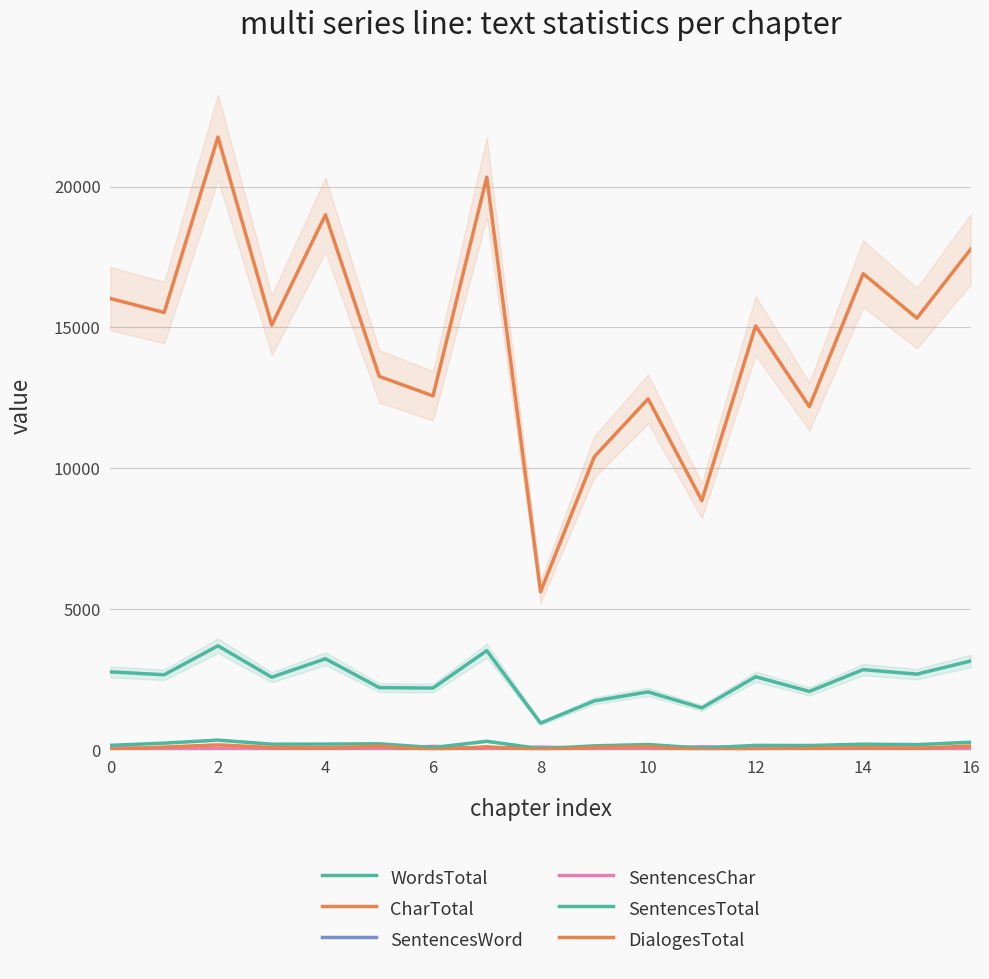

Is it true that CharTotal equals 24375.4 at 16?

False